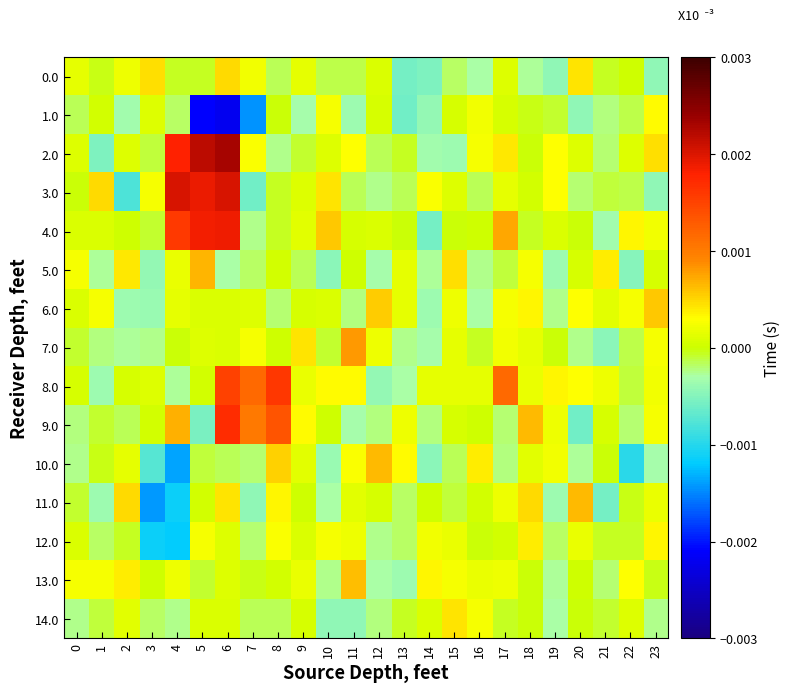

How many categories are shown in the chart?

24